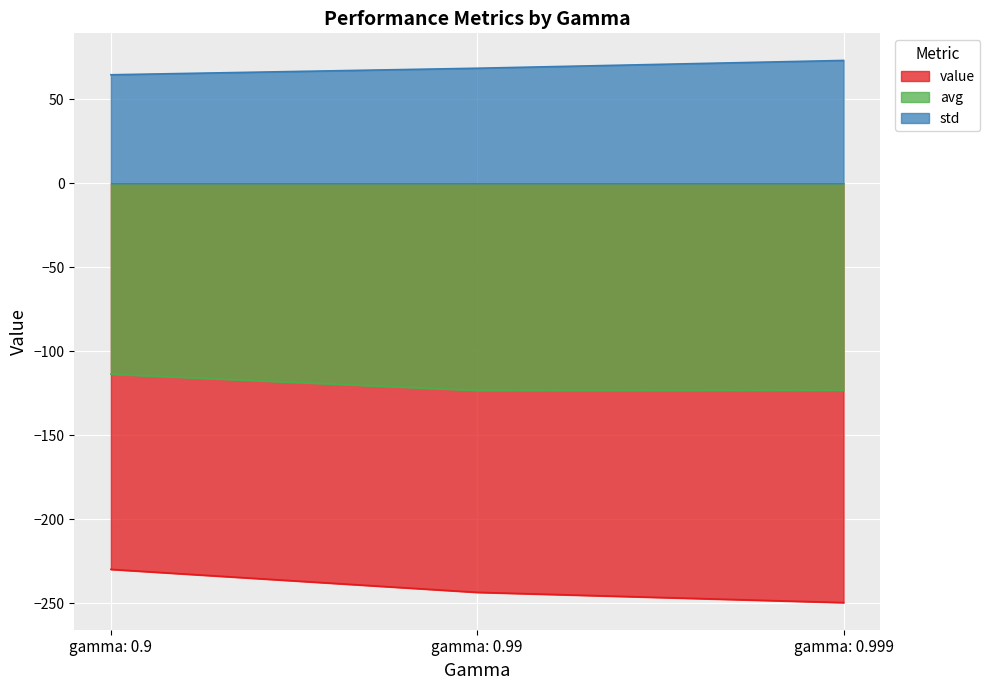

What is the greatest value displayed?

73.2